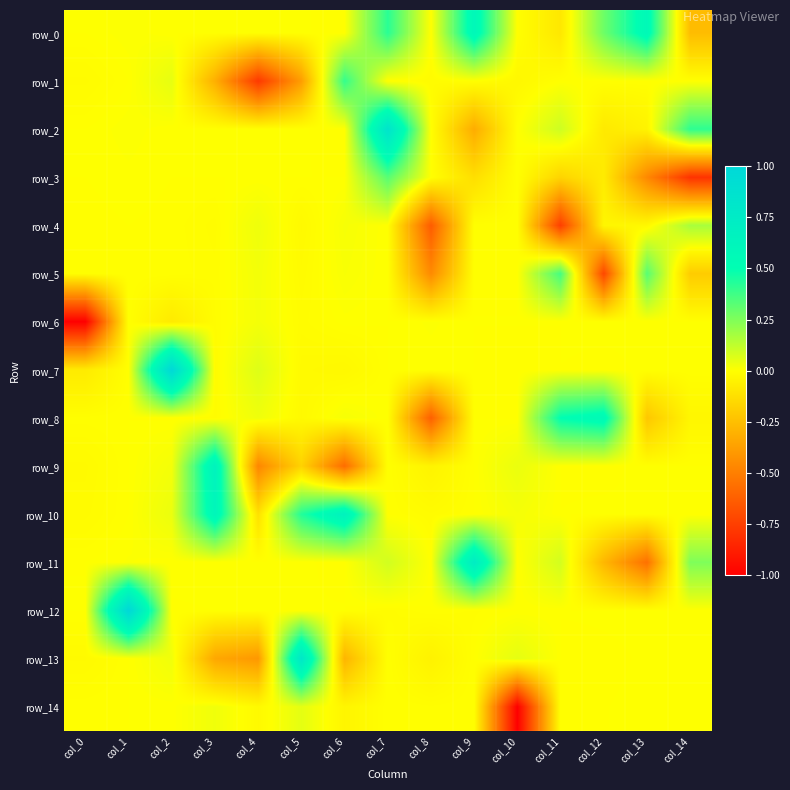

How many negative values does the row_0 series have?

6